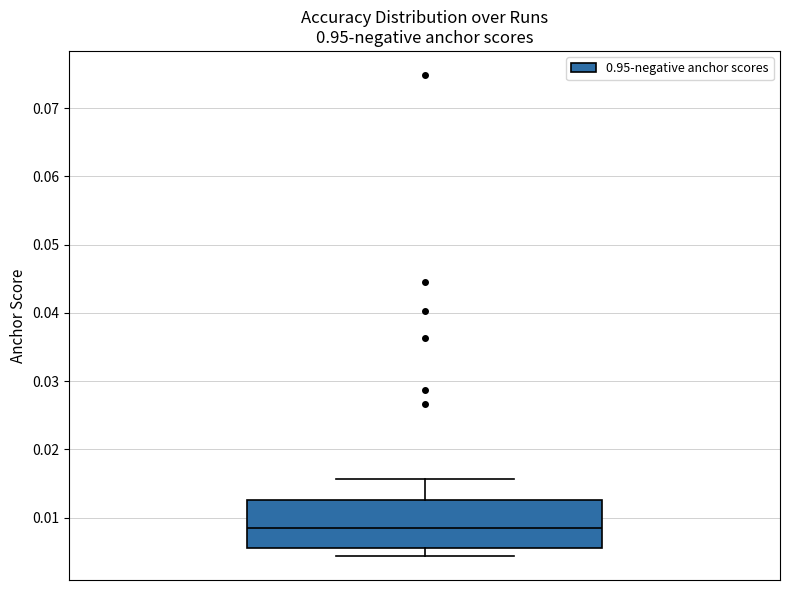

Where does the lower whisker of the box end on the y-axis? The values are not printed on the chart, so give them approximately, as read against the axis.

0.004